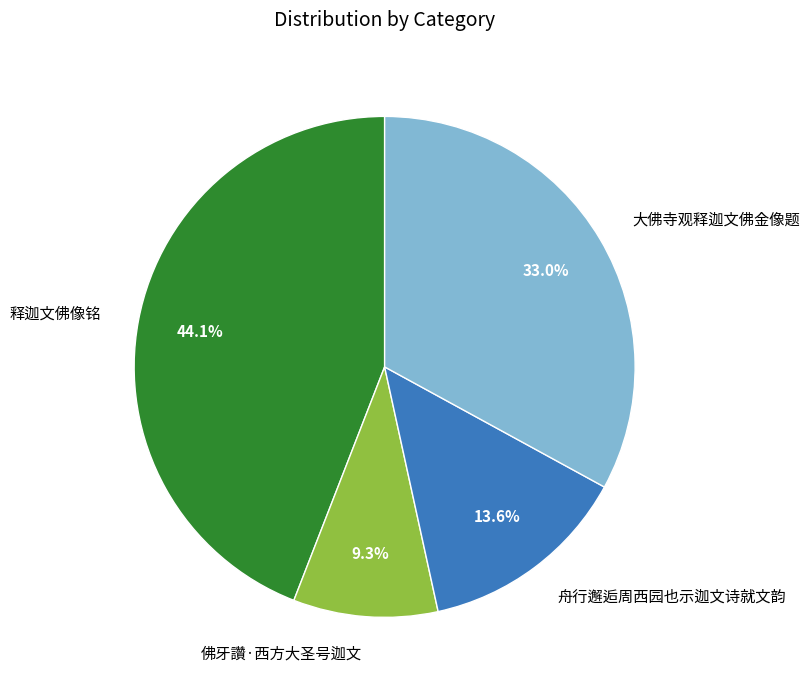

To the nearest percent, what is the difference between the largest and smallest slice percentages?

35%